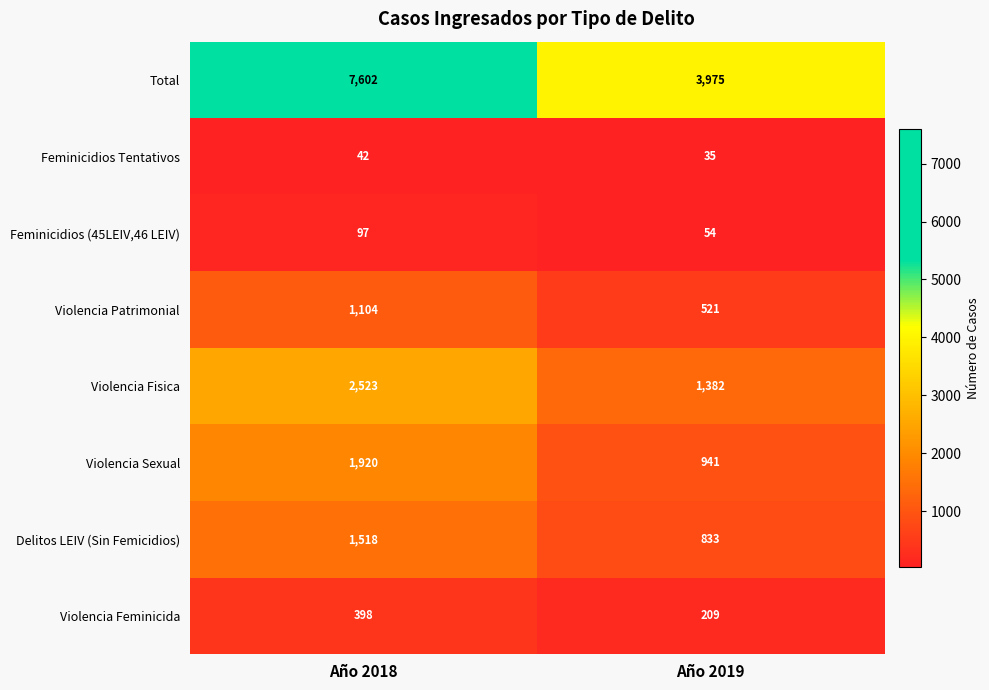

What is the smallest value displayed?

35